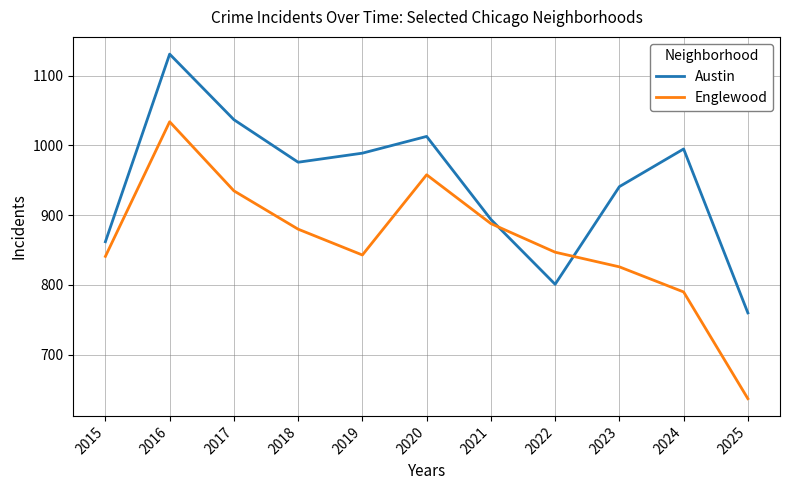

List the series in order of their peak value, lowest first.

Englewood, Austin